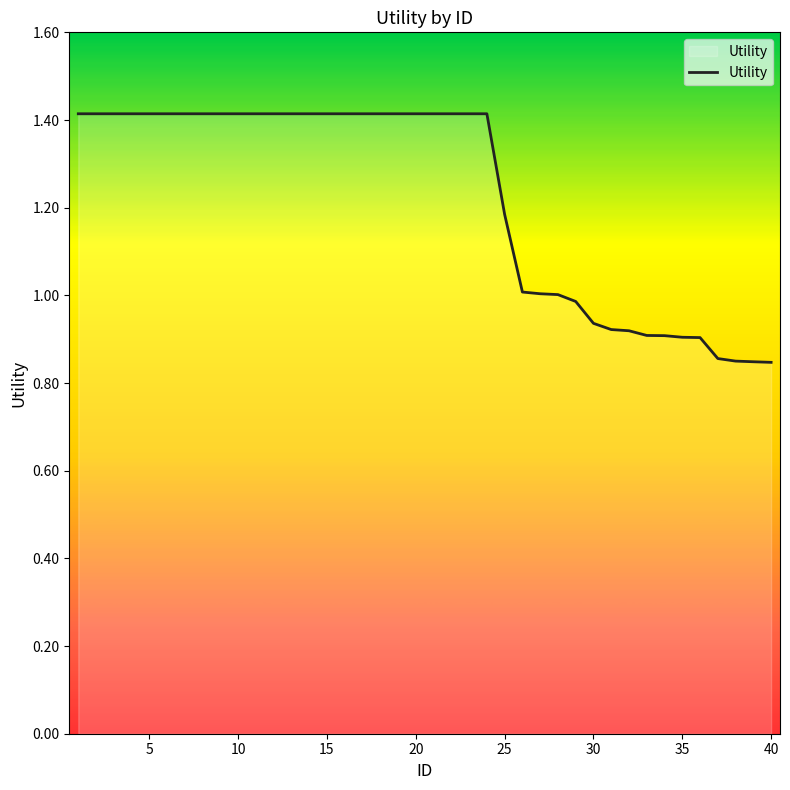

Is it true that the value at 35 is 0.9?

True